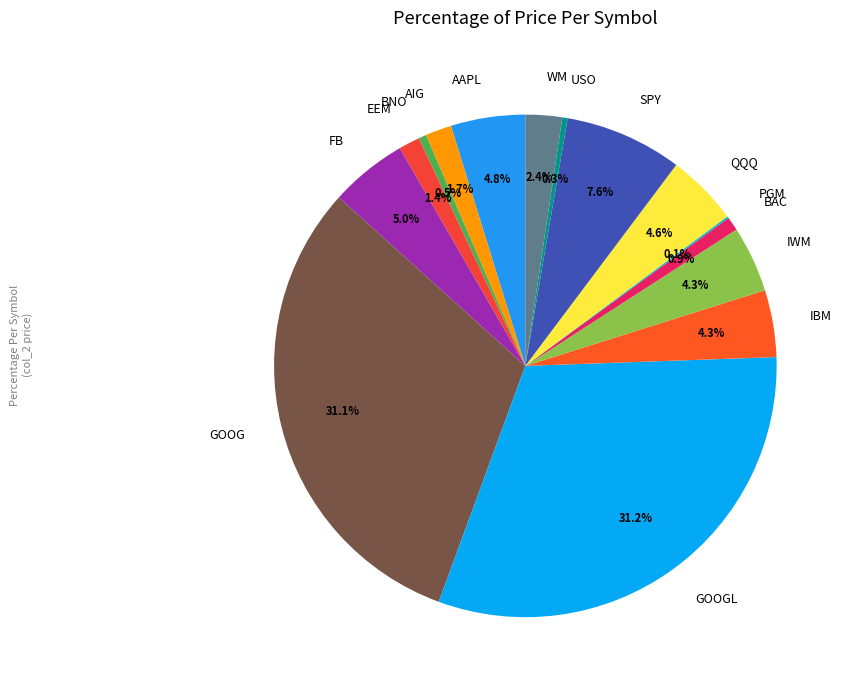

Between SPY and BAC, which is larger?

SPY